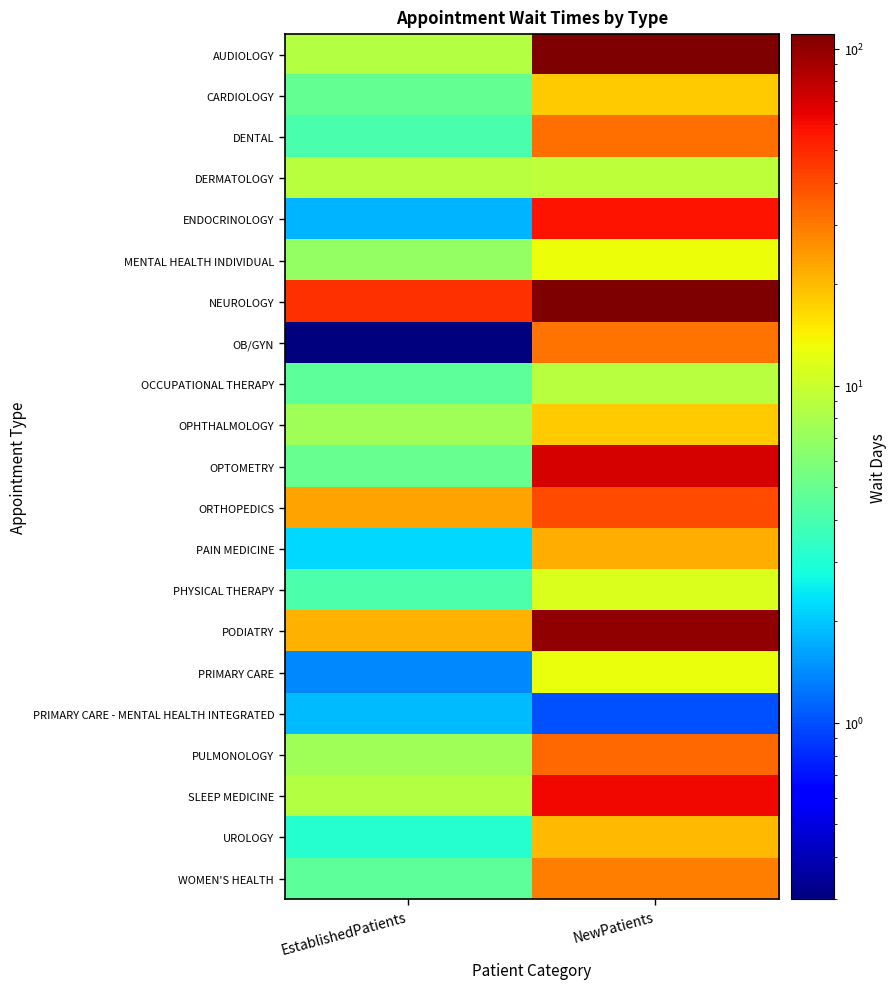

Count the number of categories in the chart.

2